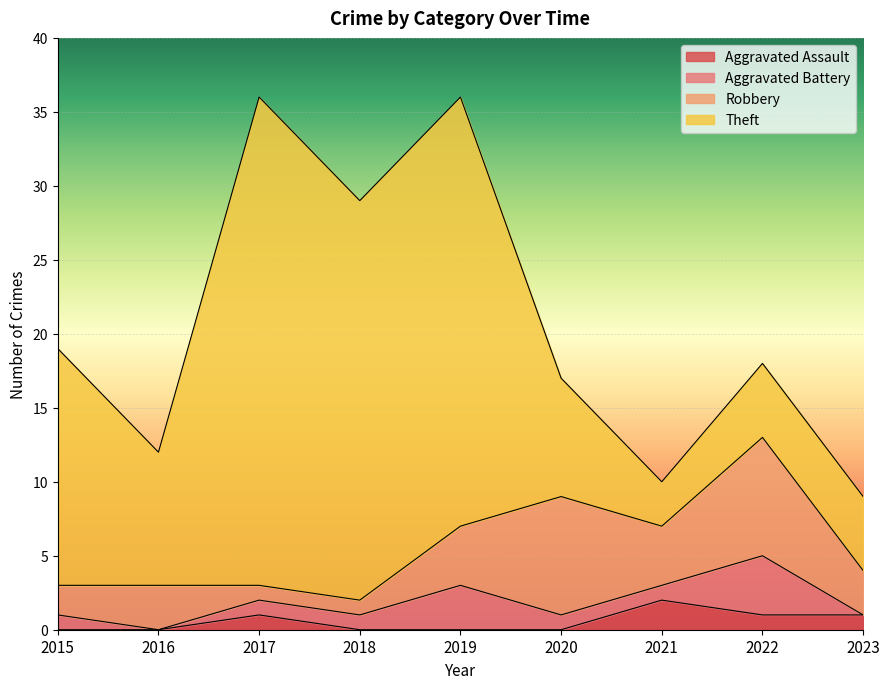

Where is Aggravated Battery nearest to the value 2?

2015